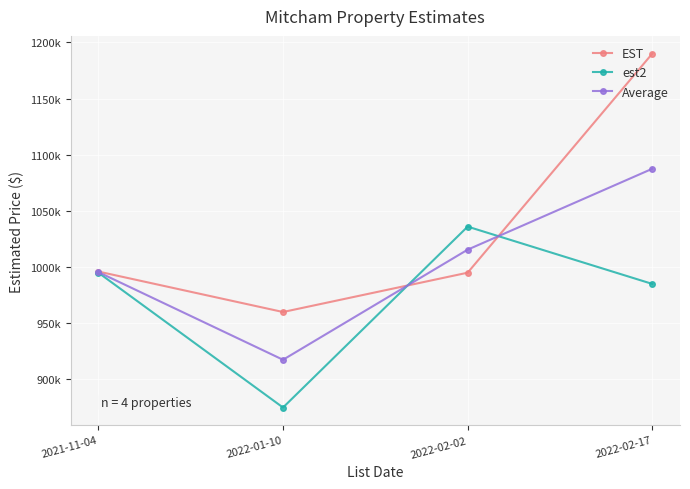

Does the chart have visible grid lines?

Yes